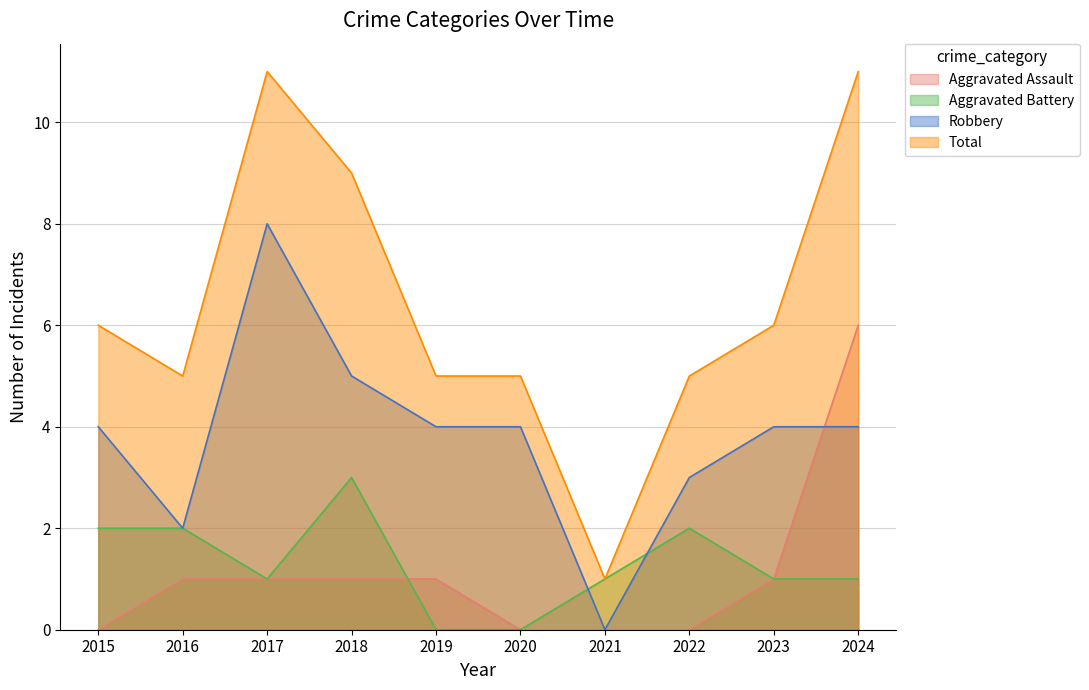

Is the value of Aggravated Battery at 2024 greater than the value of Total at 2015?

No